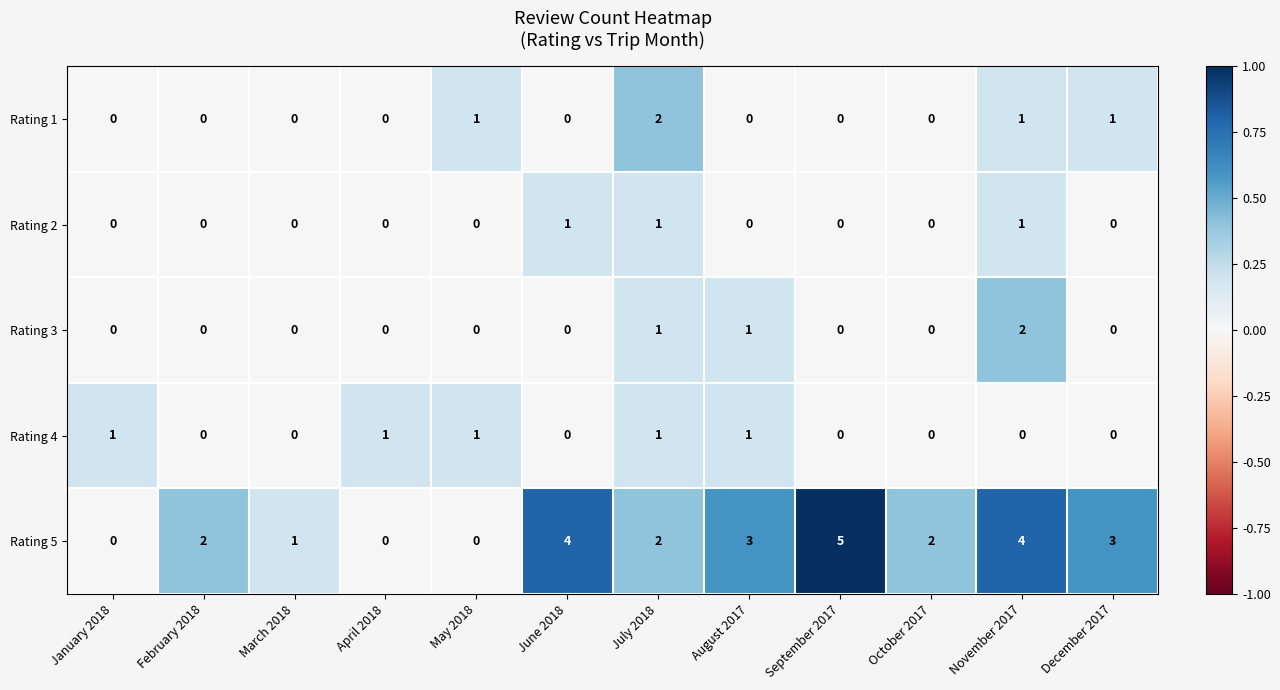

What is the sum of all Rating 3 values?

4